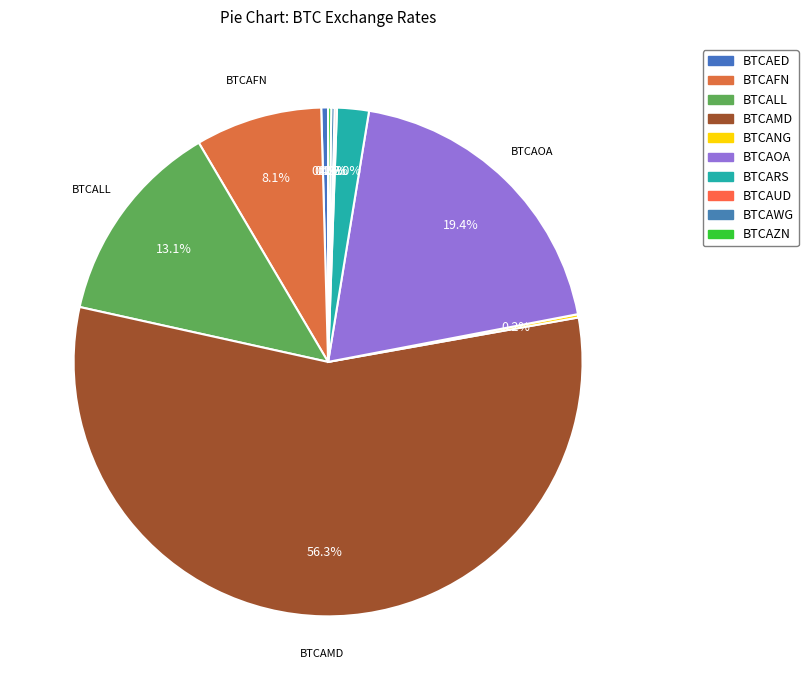

What percentage do BTCARS and BTCANG together represent?

2.2%